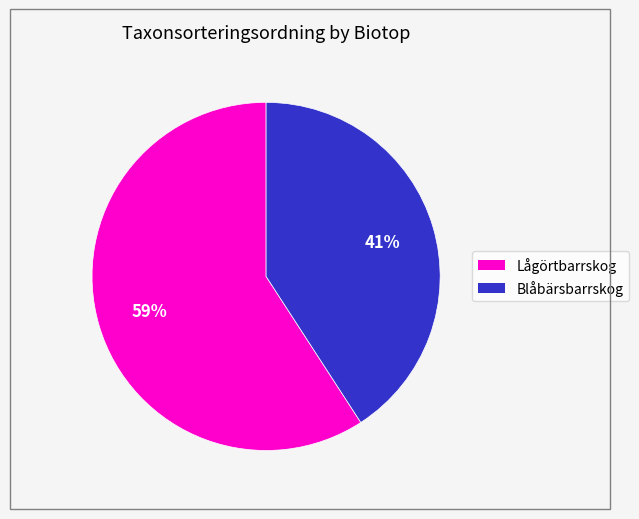

Is there a majority slice in this chart?

Yes